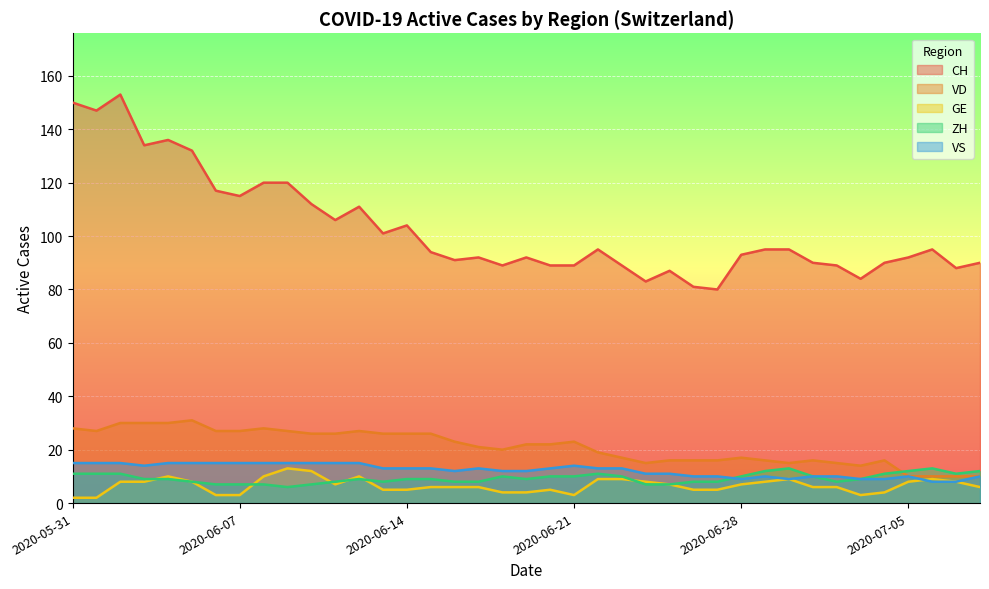

What position from the left is 2020-06-01?

2